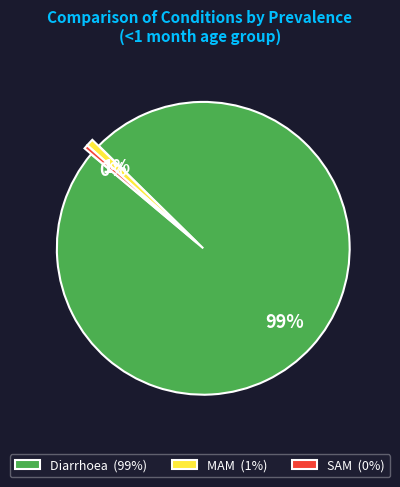

How many slices are in this pie chart?

3